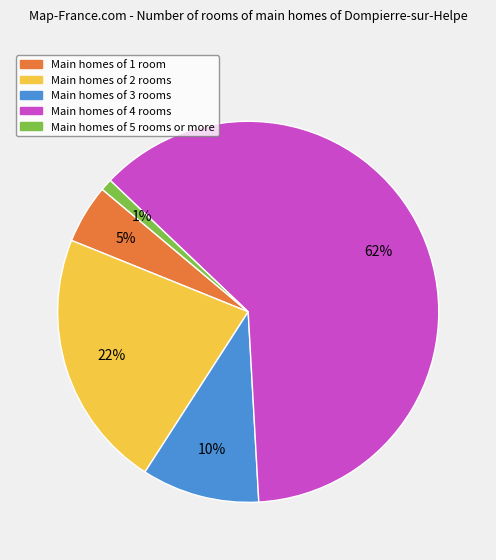

To the nearest percent, what is the average slice percentage?

20%